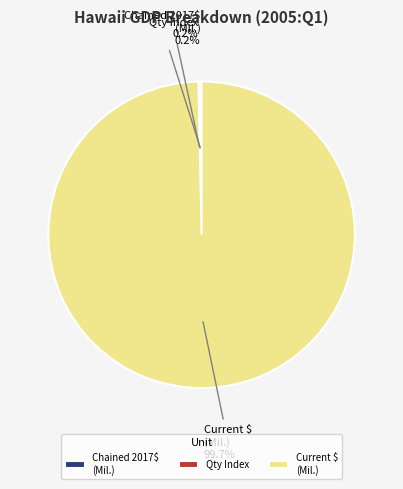

What is the largest slice in the pie chart?

Current $ (Mil.)